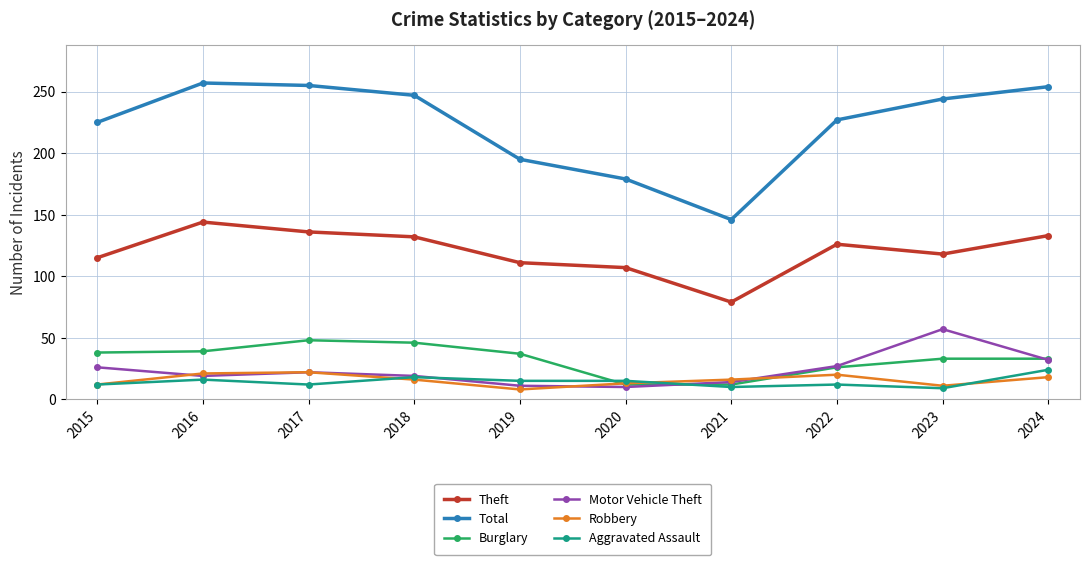

True or false: Theft and Total intersect in this chart.

False